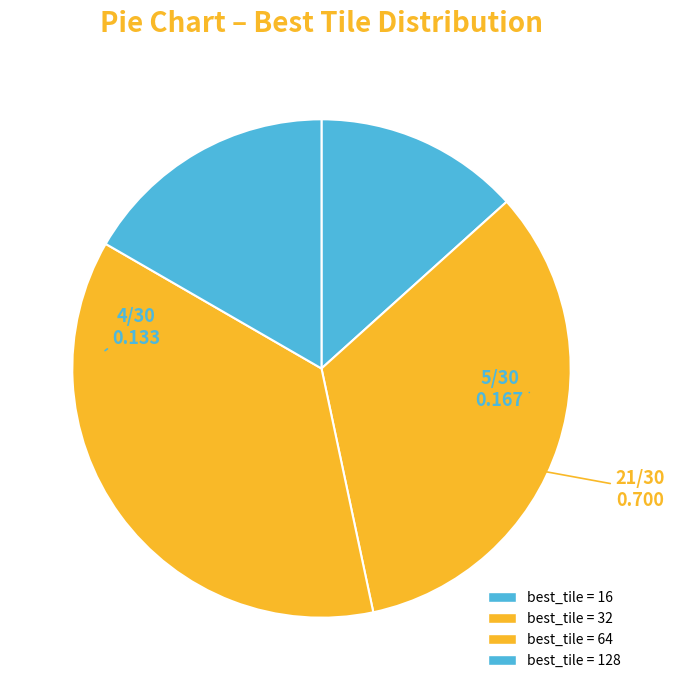

How many segments does this pie chart have?

4